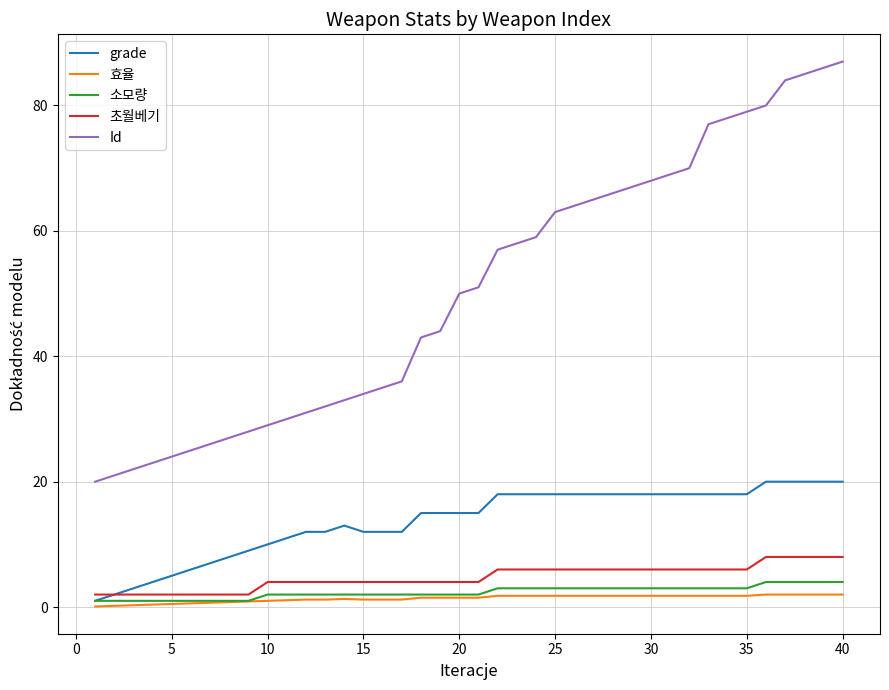

Which series has the widest spread of values?

Id